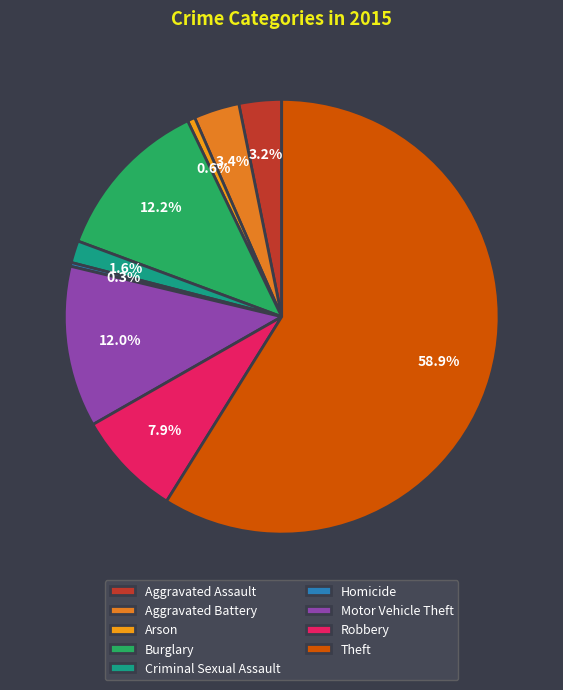

Rank the categories by value from lowest to highest.

Homicide, Arson, Criminal Sexual Assault, Aggravated Assault, Aggravated Battery, Robbery, Motor Vehicle Theft, Burglary, Theft